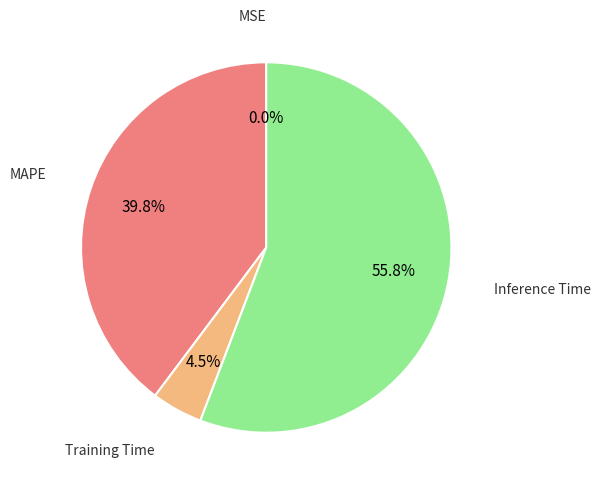

Is there any slice that represents more than half of the pie?

Yes